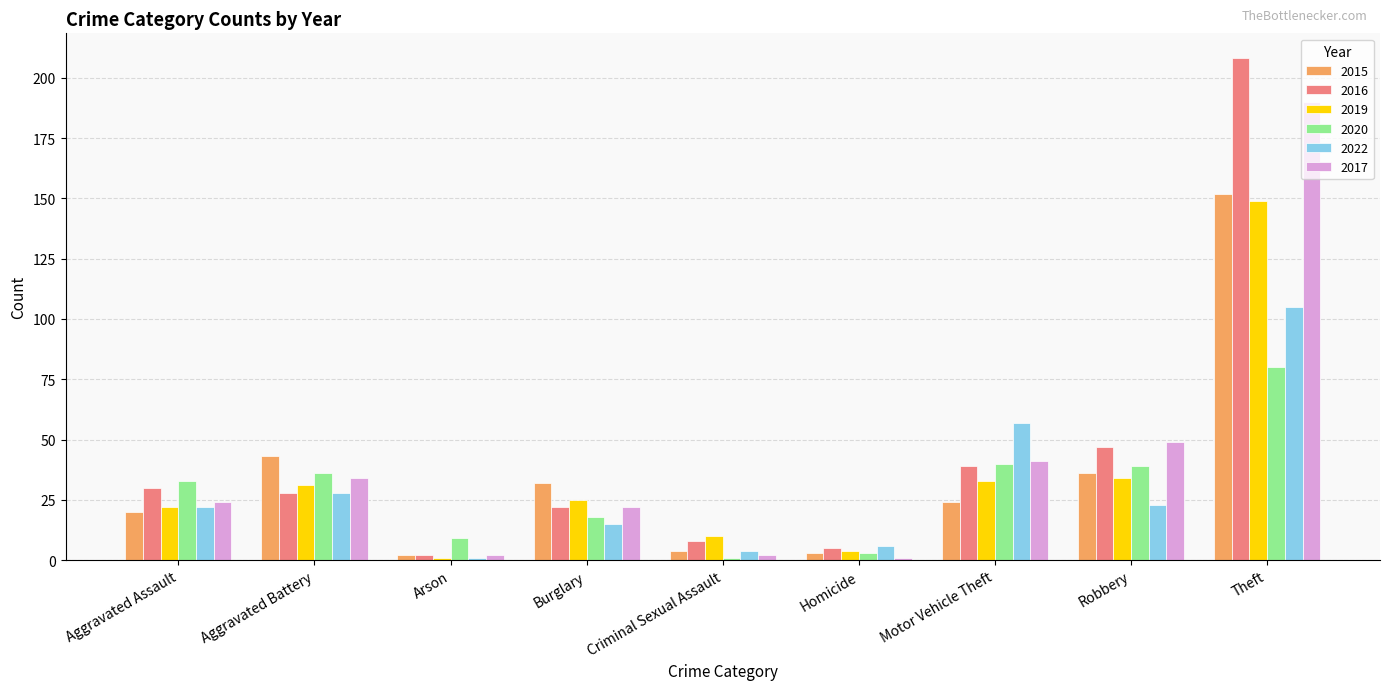

Is the value of 2016 at Aggravated Assault greater than the value of 2022 at Motor Vehicle Theft?

No